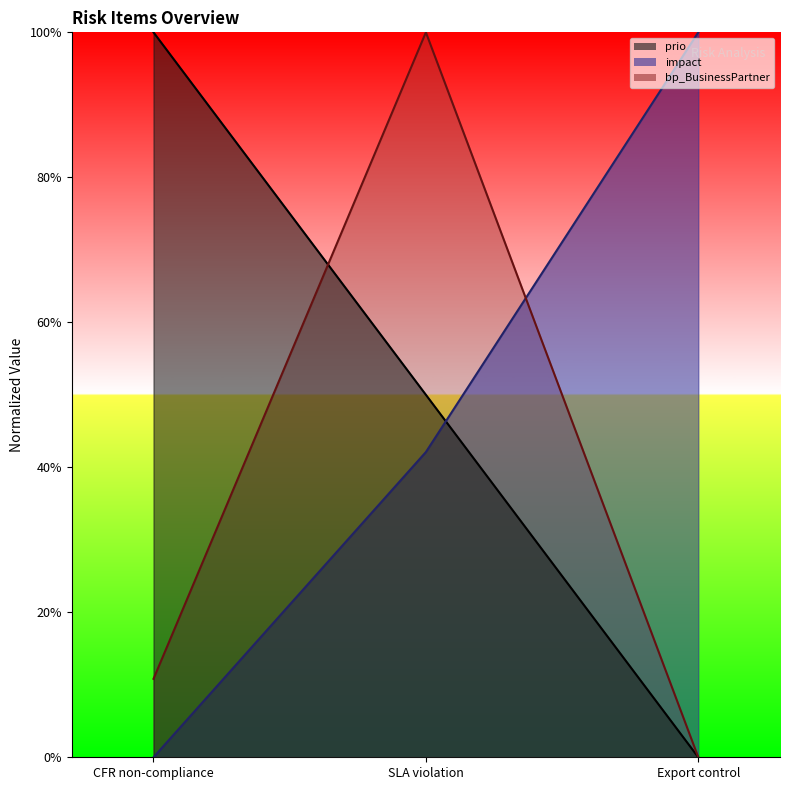

At which category is the sum across all series the highest?

SLA violation